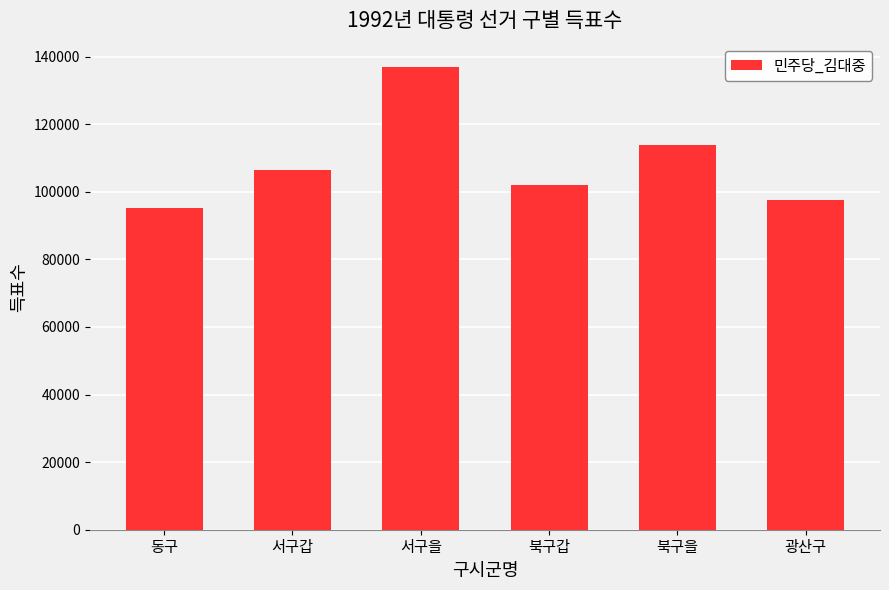

What is the label of the 6th bar from the right?

동구